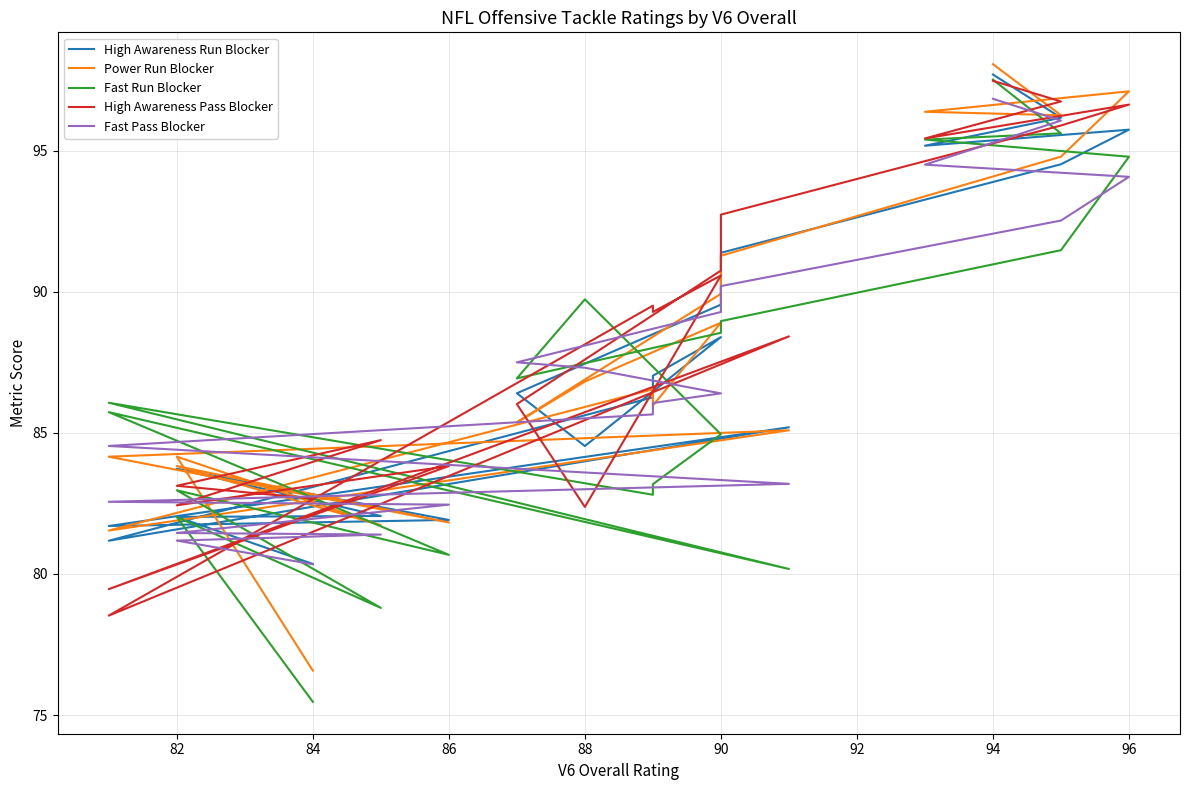

How many values in the High Awareness Pass Blocker series are below 89?

10